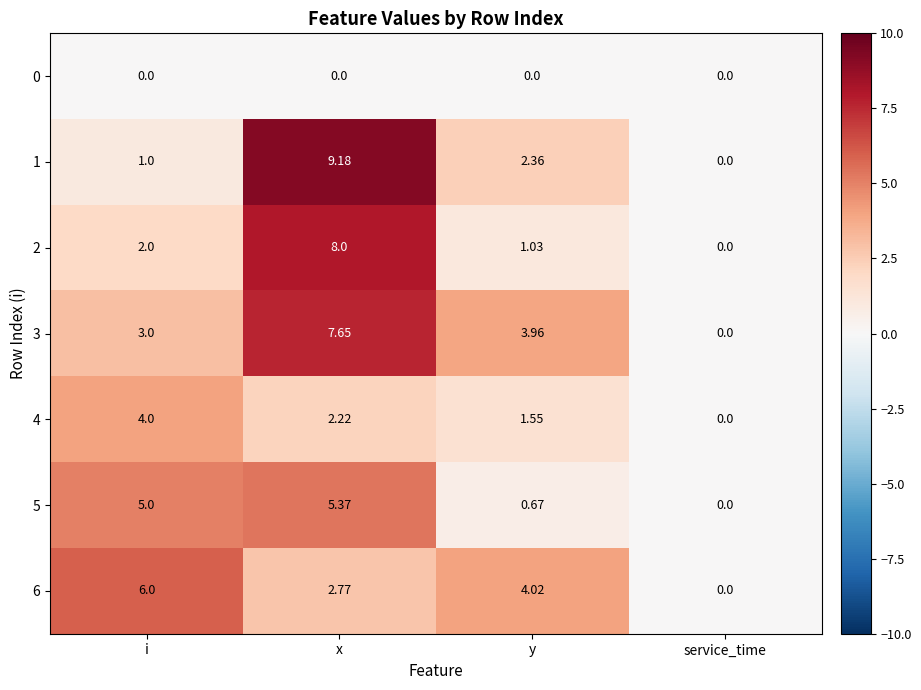

Where is 3 nearest to the value 3?

i